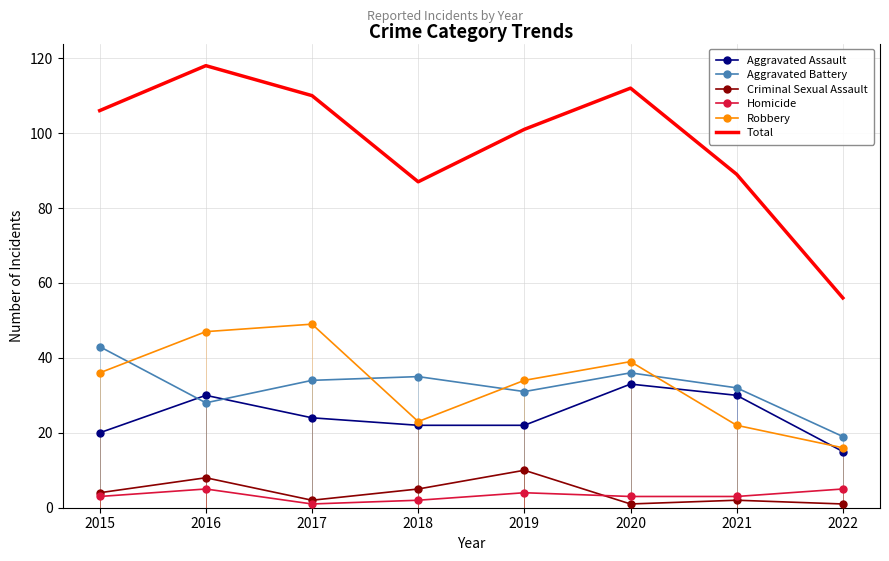

What is the maximum value shown in the chart?

118